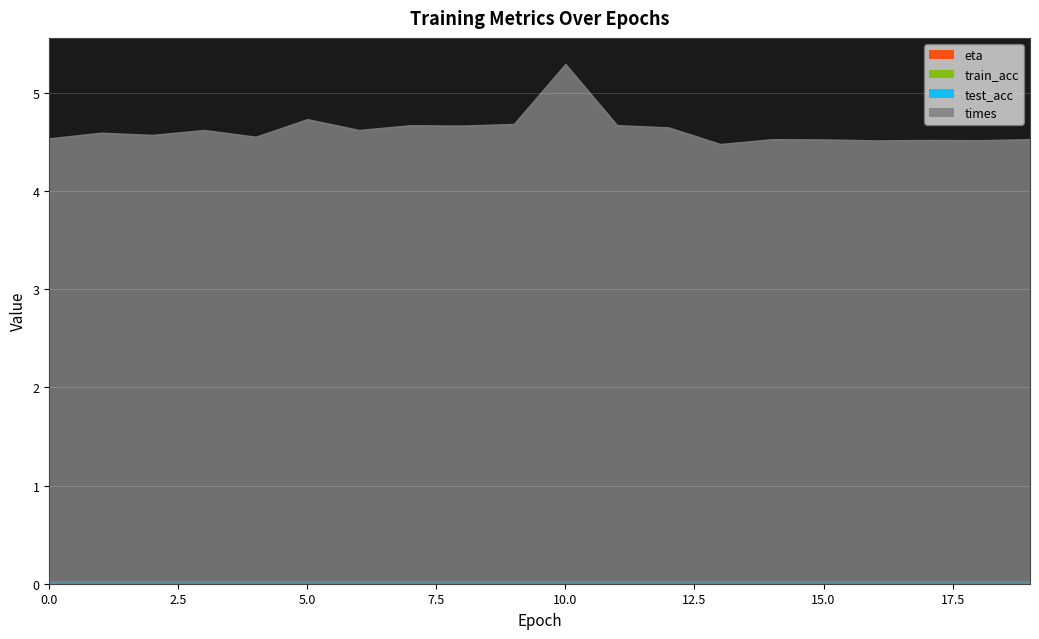

Which series has the largest total across all categories?

times